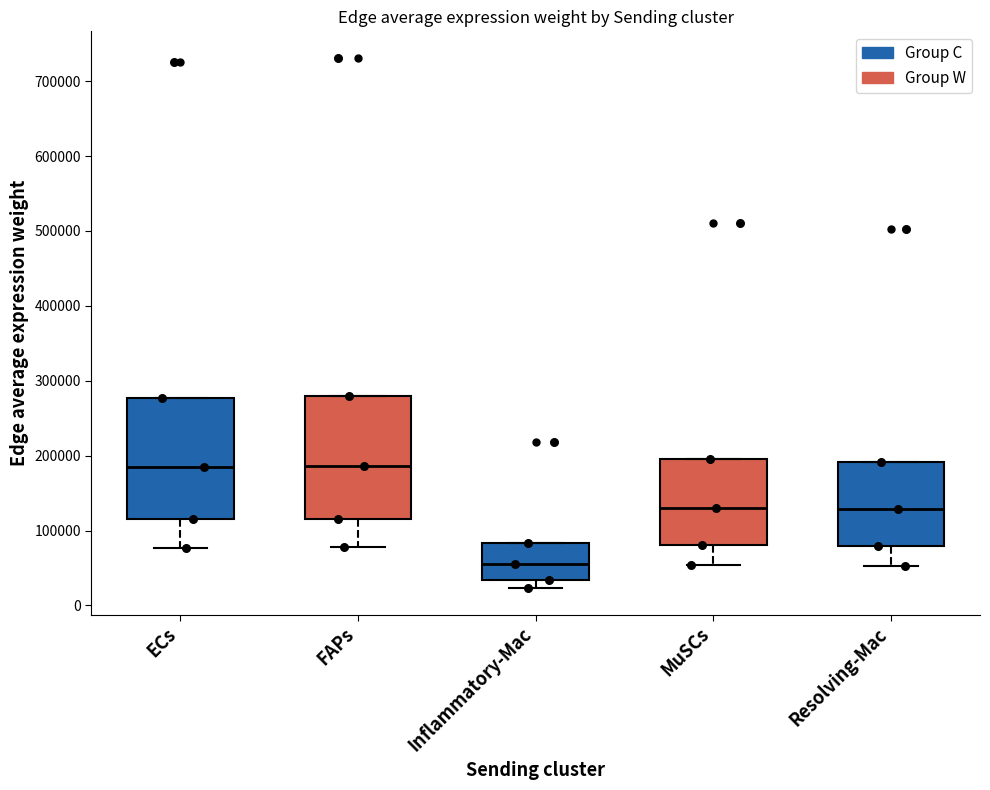

Where does the lower whisker of the box for Inflammatory-Mac end on the y-axis? The values are not printed on the chart, so give them approximately, as read against the axis.

20000